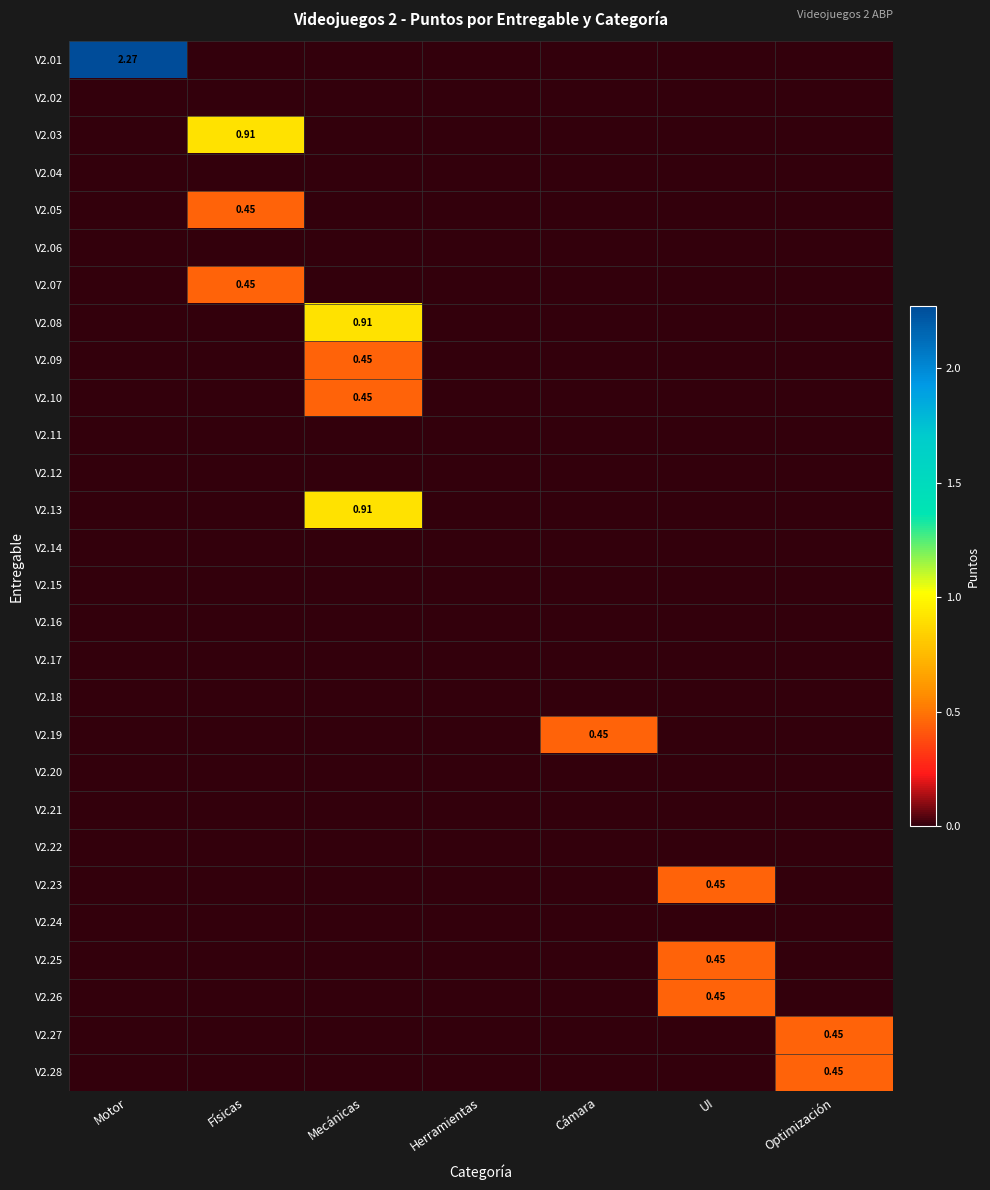

Which category has the lowest value across all series?

Físicas